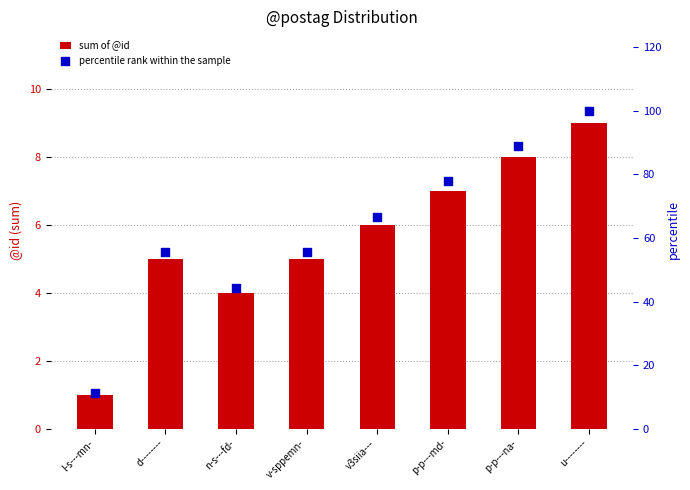

What is the total value across all series at v-sppemn-?

60.6